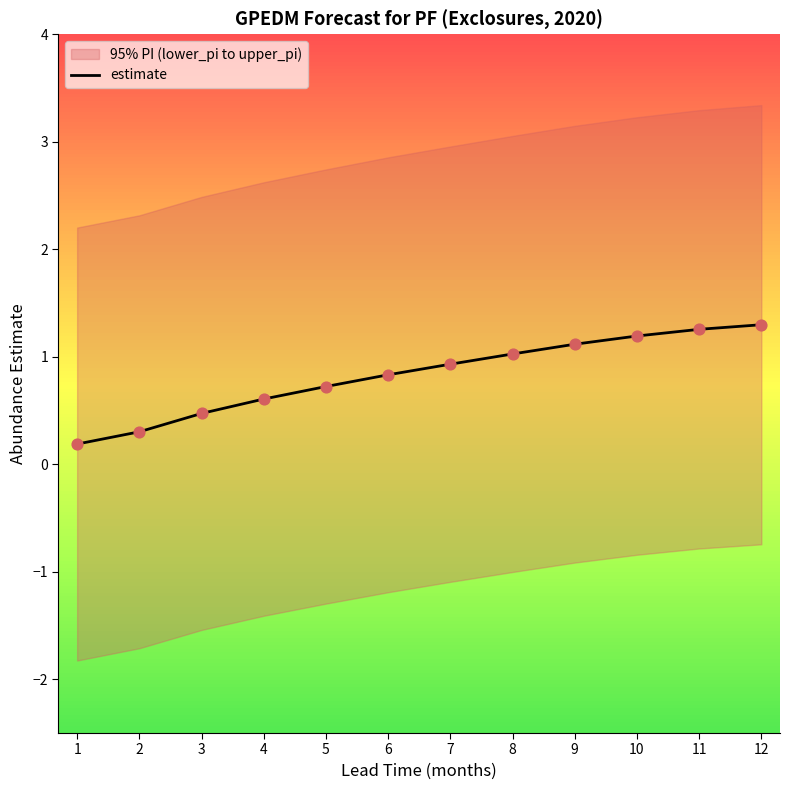

What is the change in value from 3 to 5?

+0.3